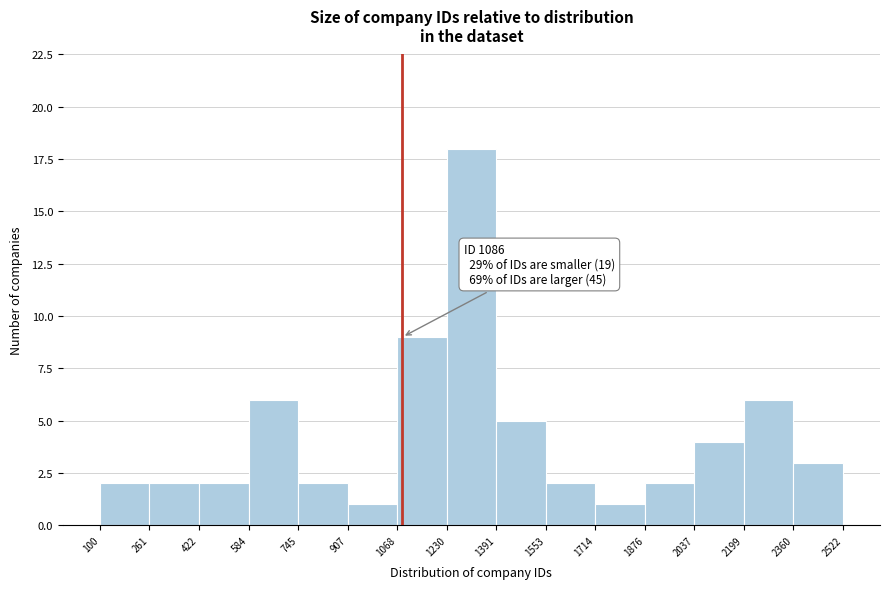

Which range on the x-axis has the tallest bar?

1230 to 1391